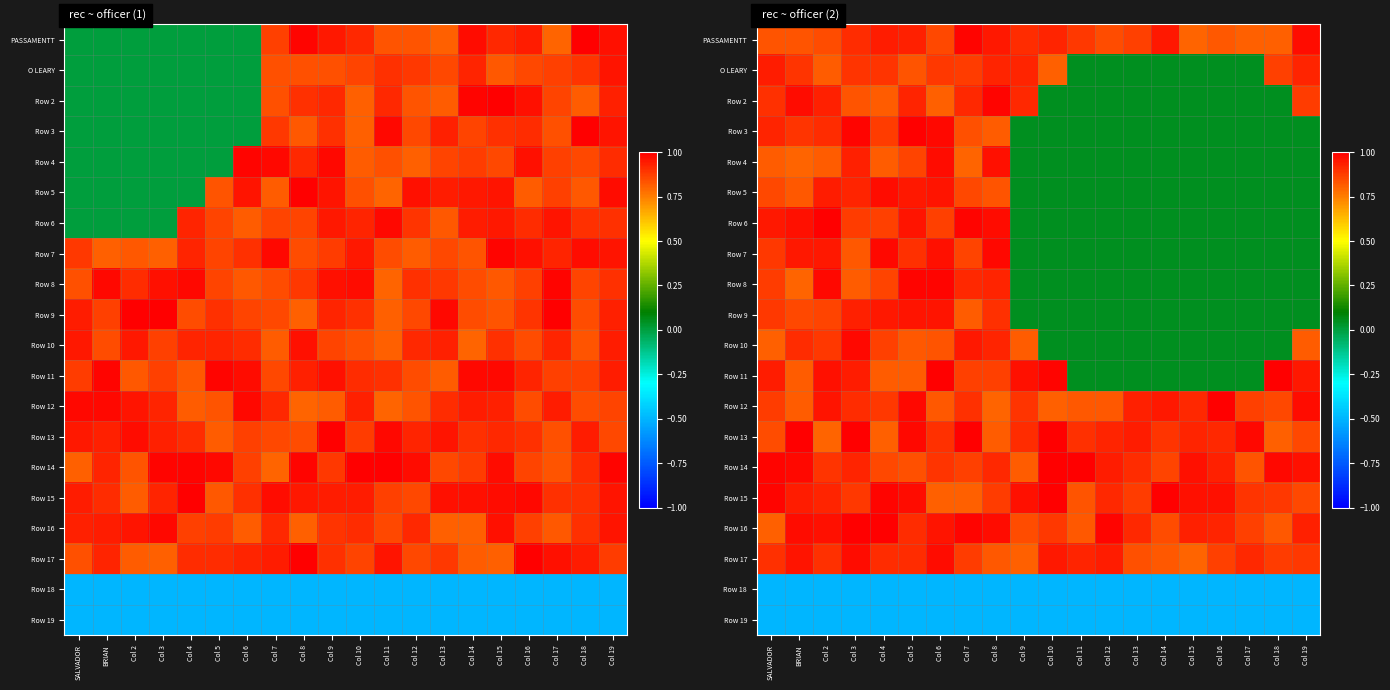

Which category has the highest value in the Row 4 series?

Col 6